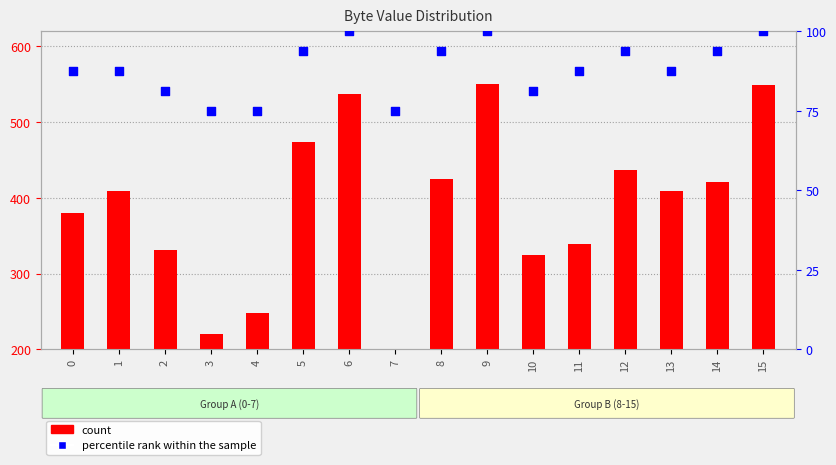

Which series has the widest spread of Y values?

count